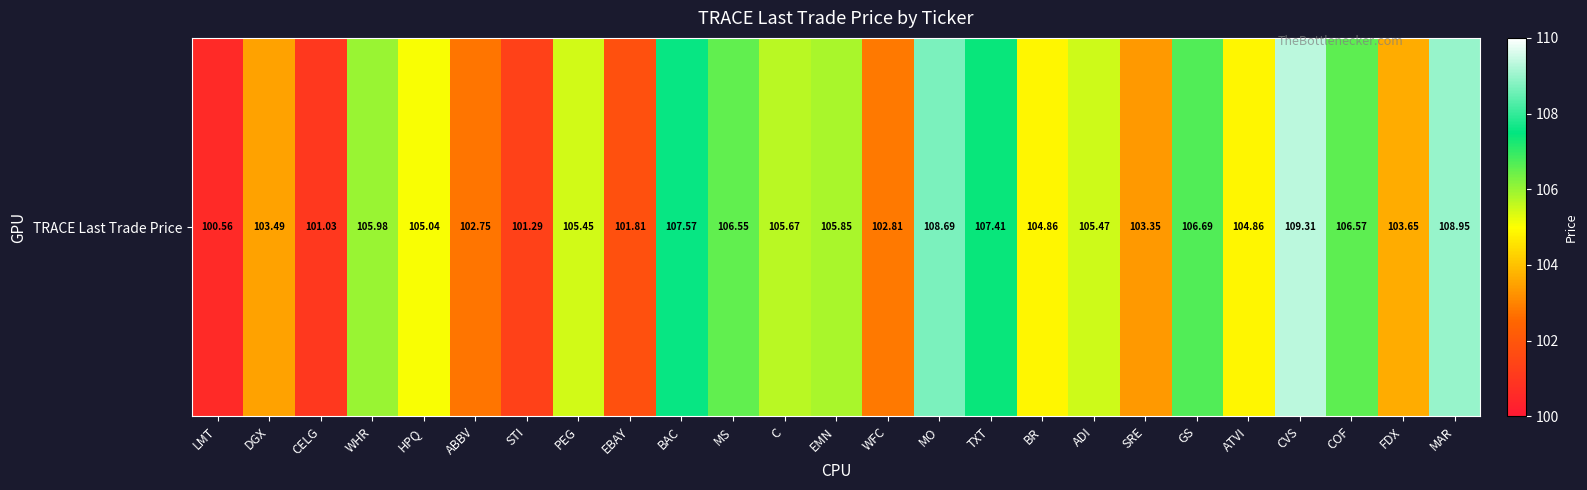

True or false: the data shows 150.2 at ATVI.

False